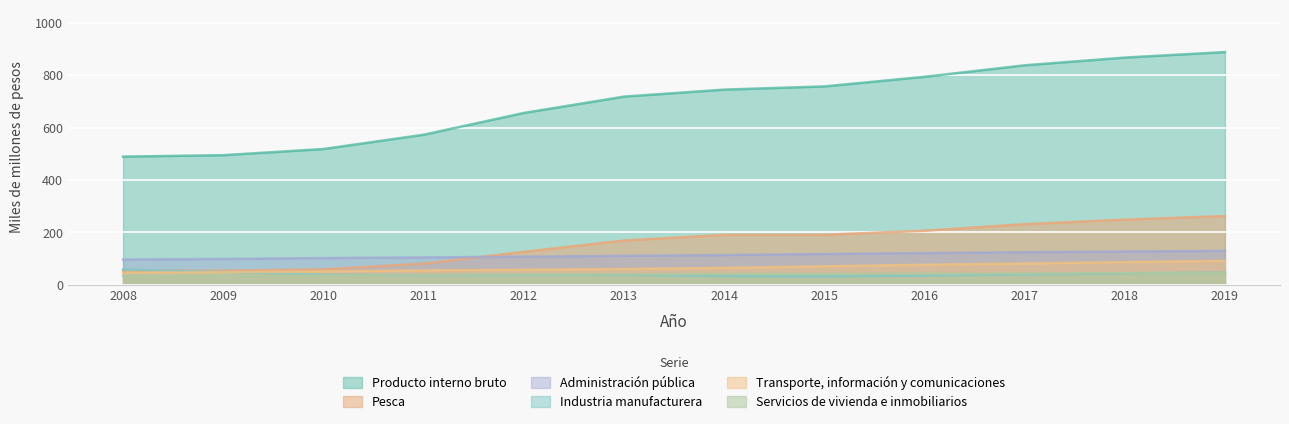

What is the total value across all series at 2015?

1207.4